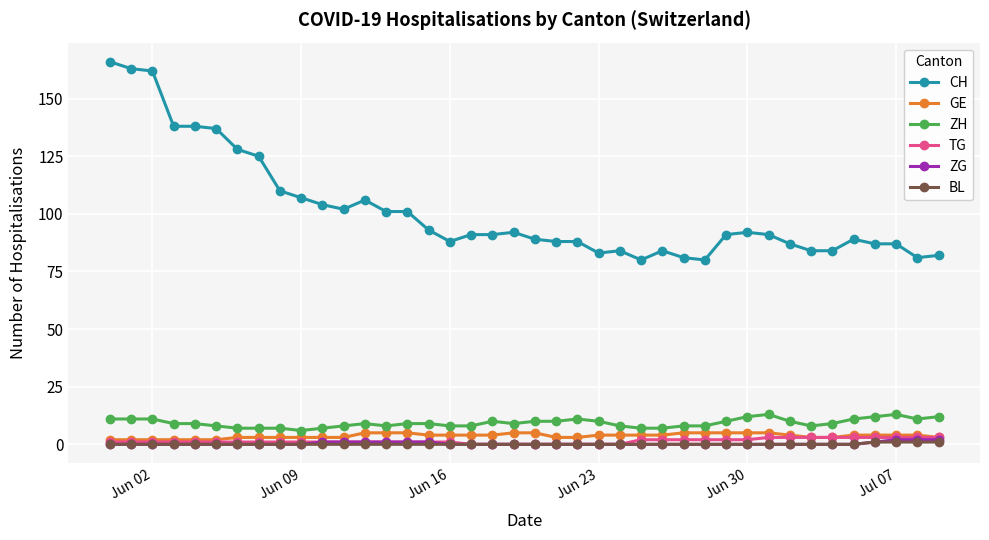

How many lines are shown in the chart?

6